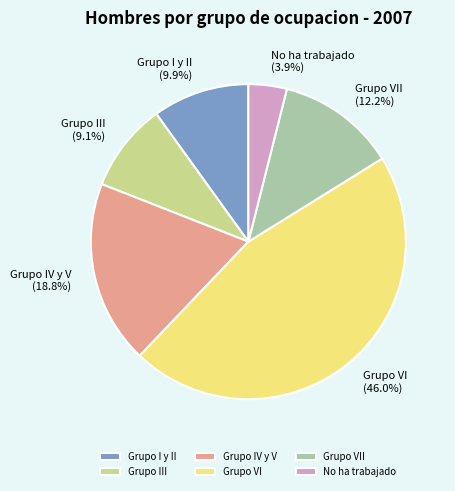

Does No ha trabajado account for over 50% of the chart?

No